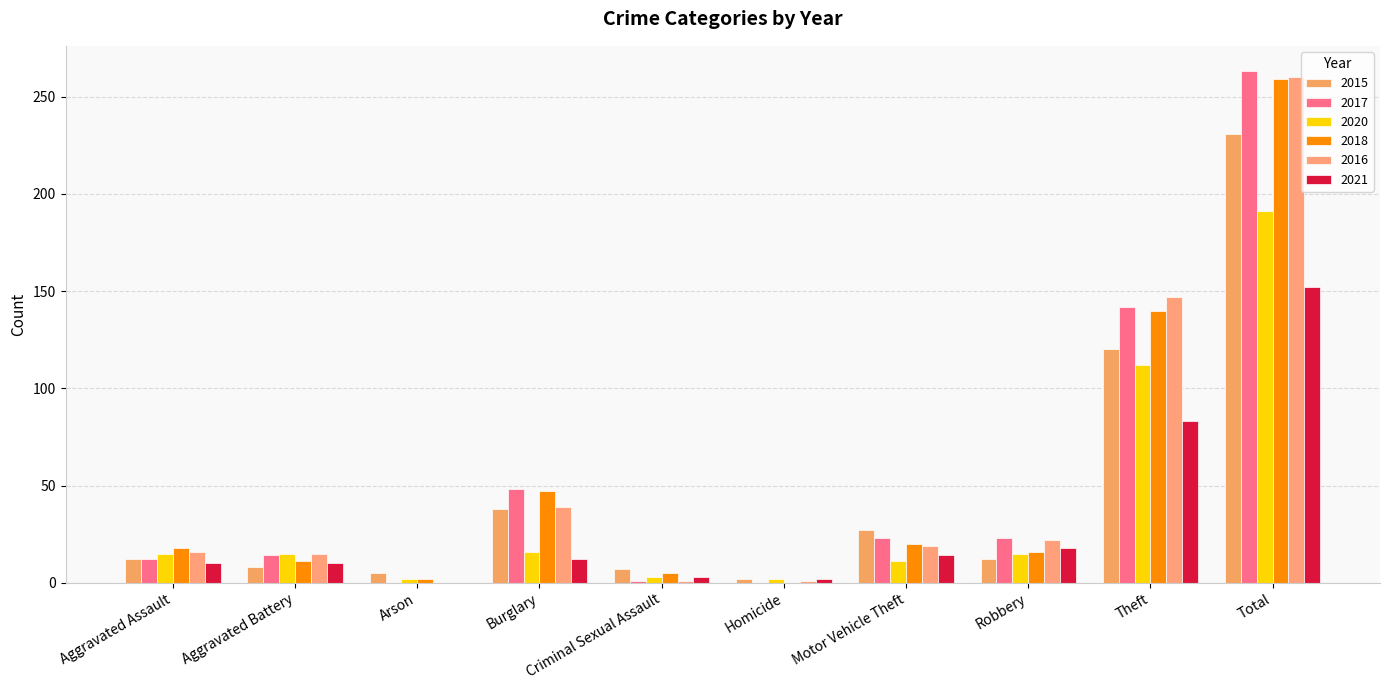

What is the approximate value of 2017 at Total?

263